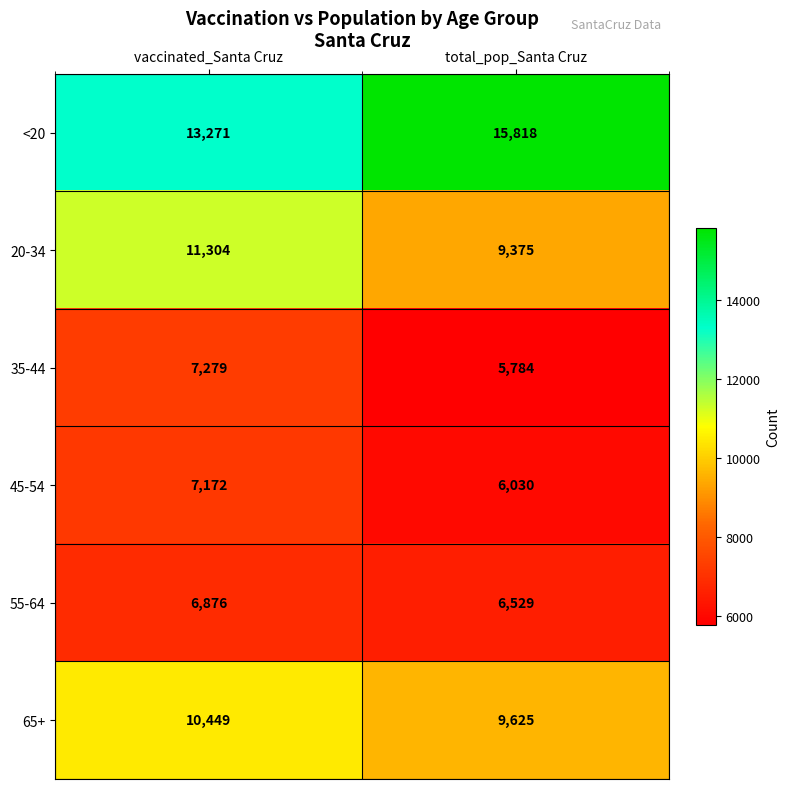

What is the difference between the maximum and minimum values in the 20-34 series?

1929